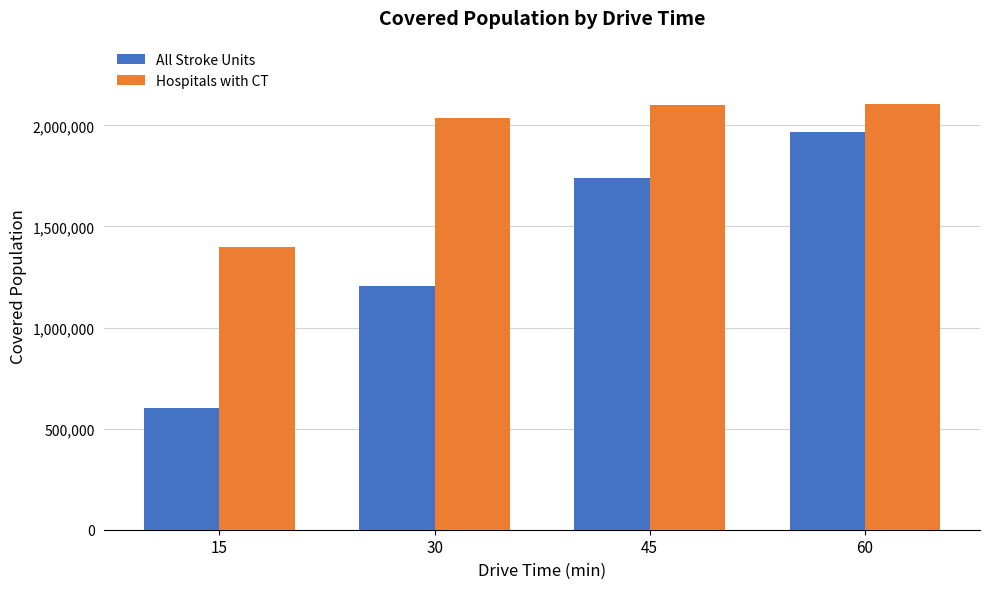

What is the maximum value shown in the chart?

2103214